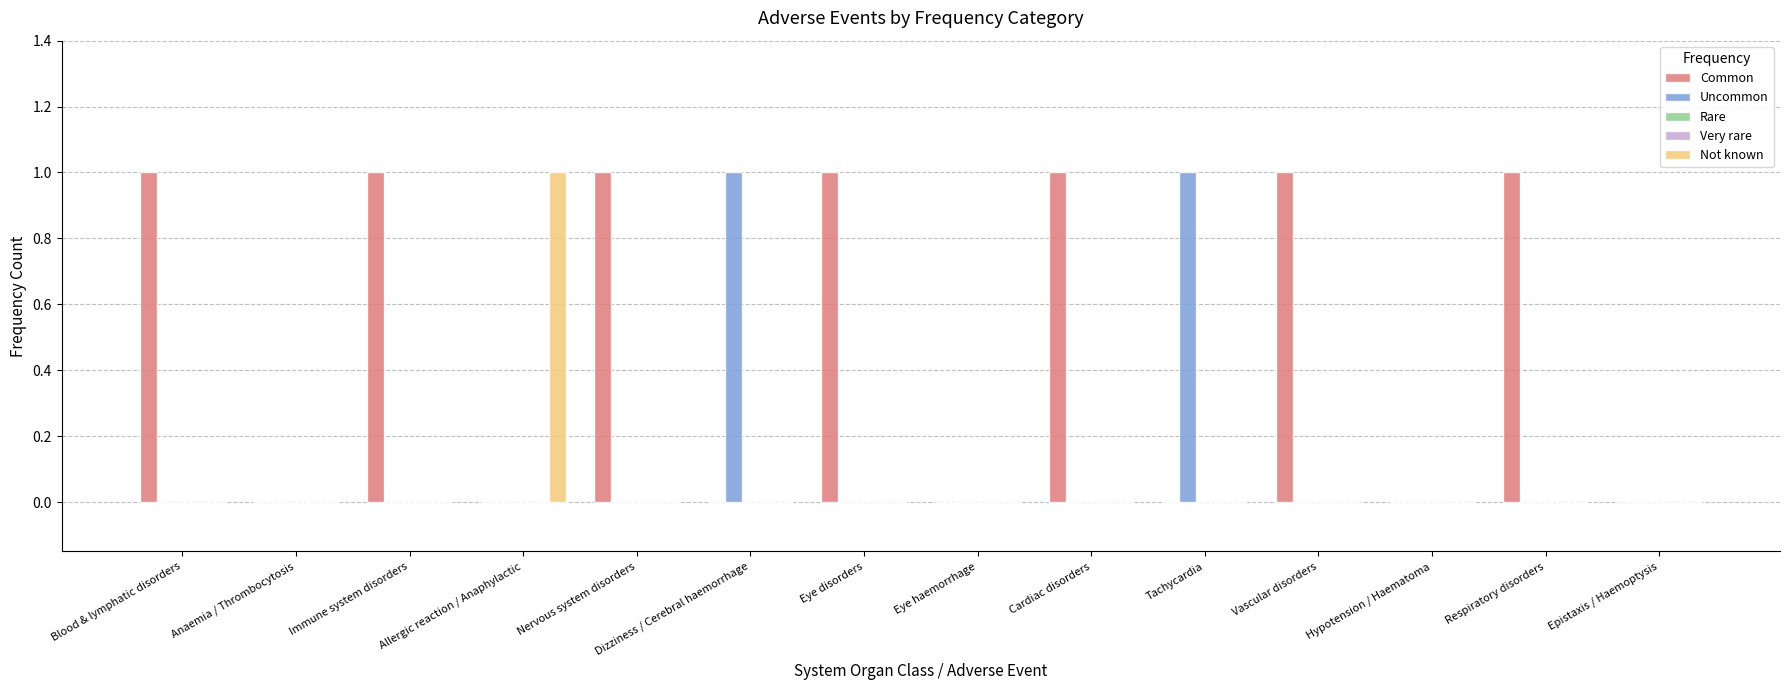

What is the difference between the second highest and second lowest values in the Uncommon series?

1